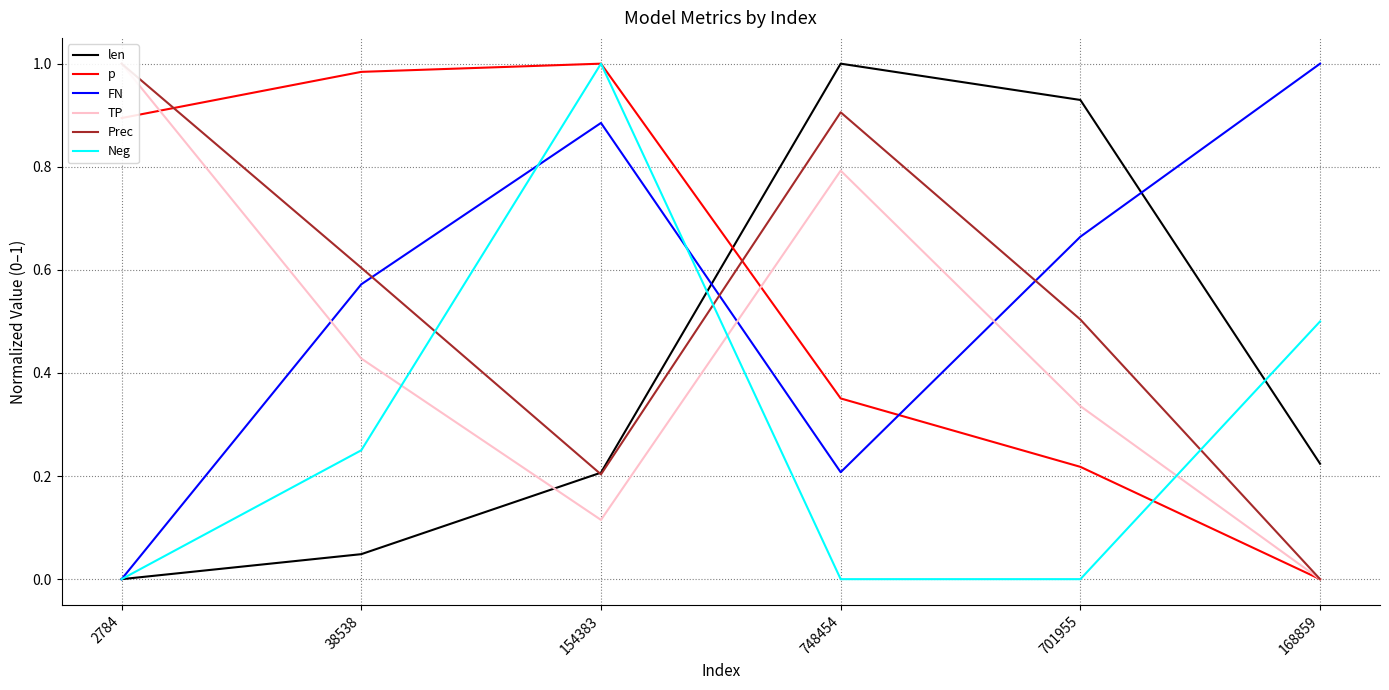

Is it true that FN equals 0.0 at 2784?

True